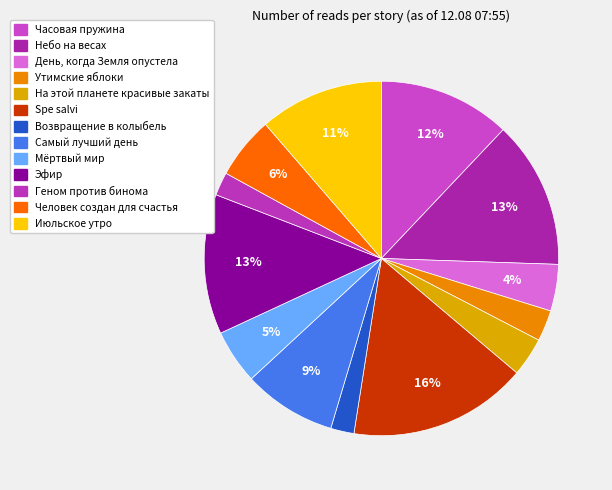

To the nearest percent, what percentage of the pie is Небо на весах?

13%